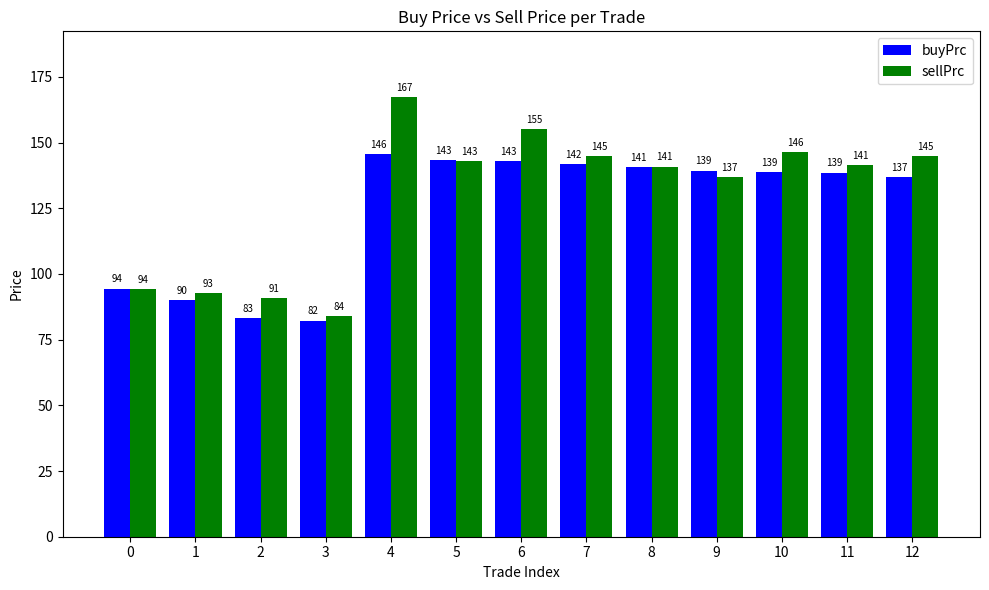

Count the number of categories in the chart.

13